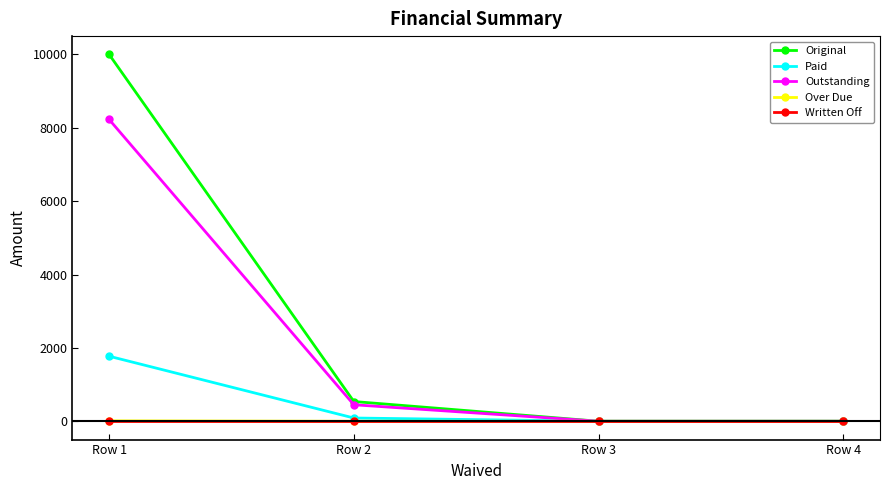

What is the total value across all series at Row 1?

20010.6